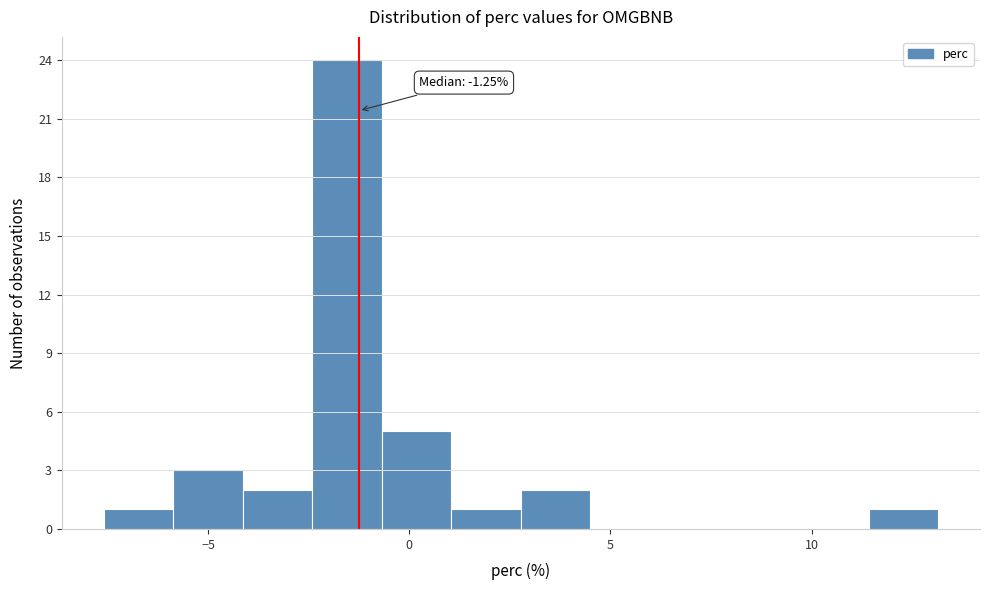

Read against the x-axis, roughly where is the centre of the tallest bar?

-1.5